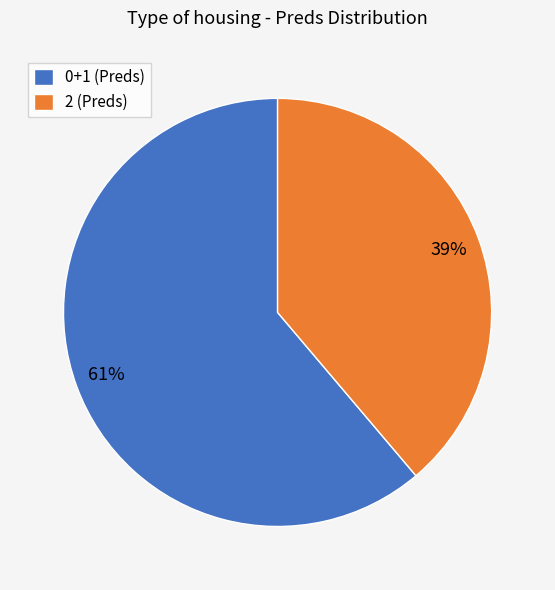

Does any single category account for the majority?

Yes